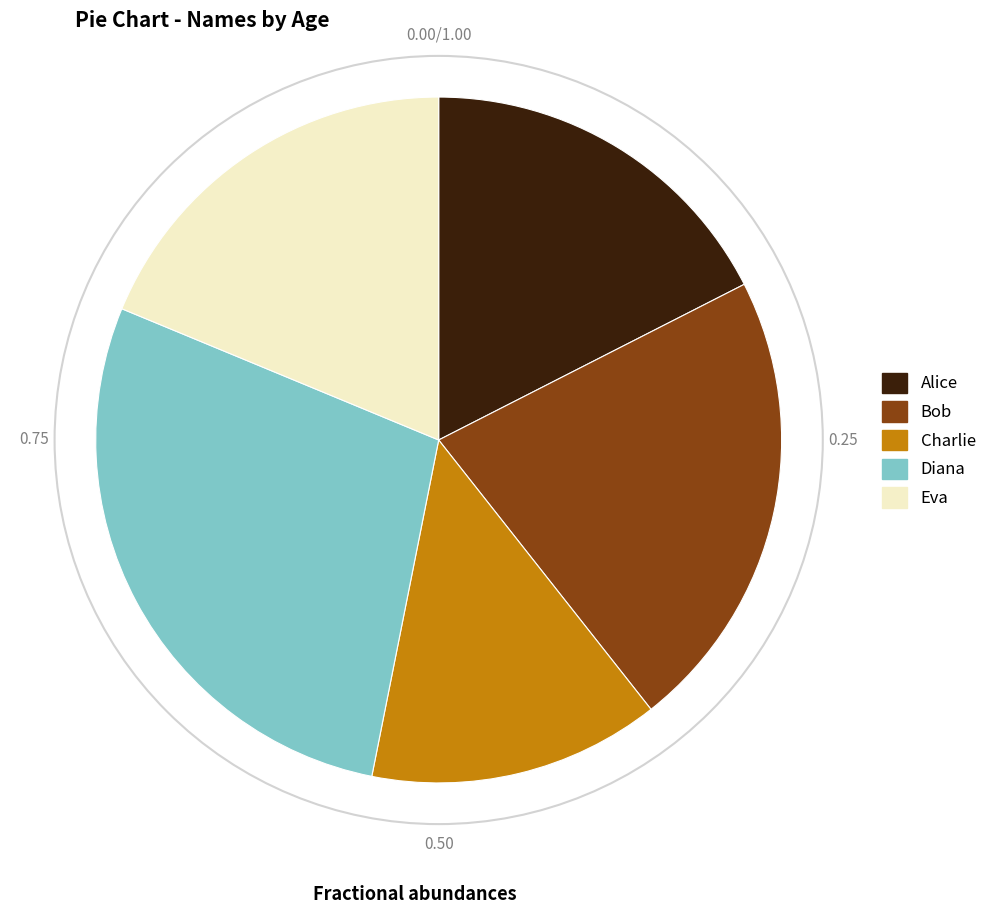

What is the largest slice in the pie chart?

Diana